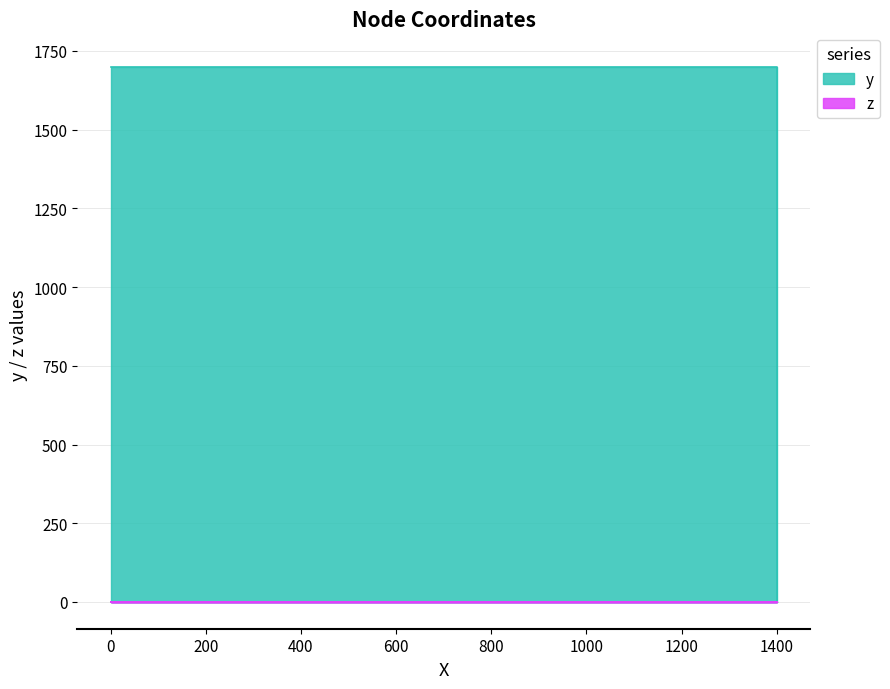

List the labels in order of value, smallest first.

0, 1400, 1400, 0